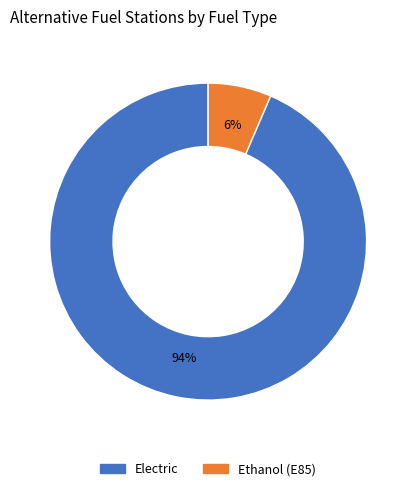

To the nearest percent, what is the average slice percentage?

50%